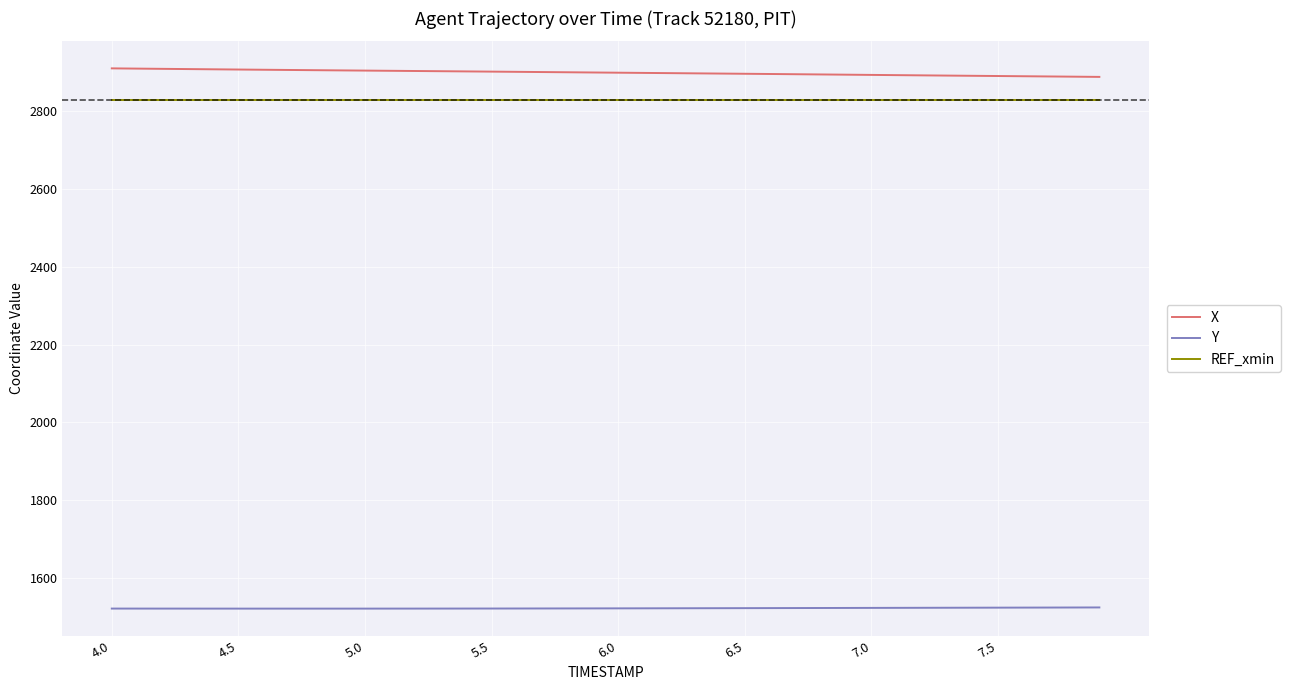

What is the highest value of the Y series?

1524.4